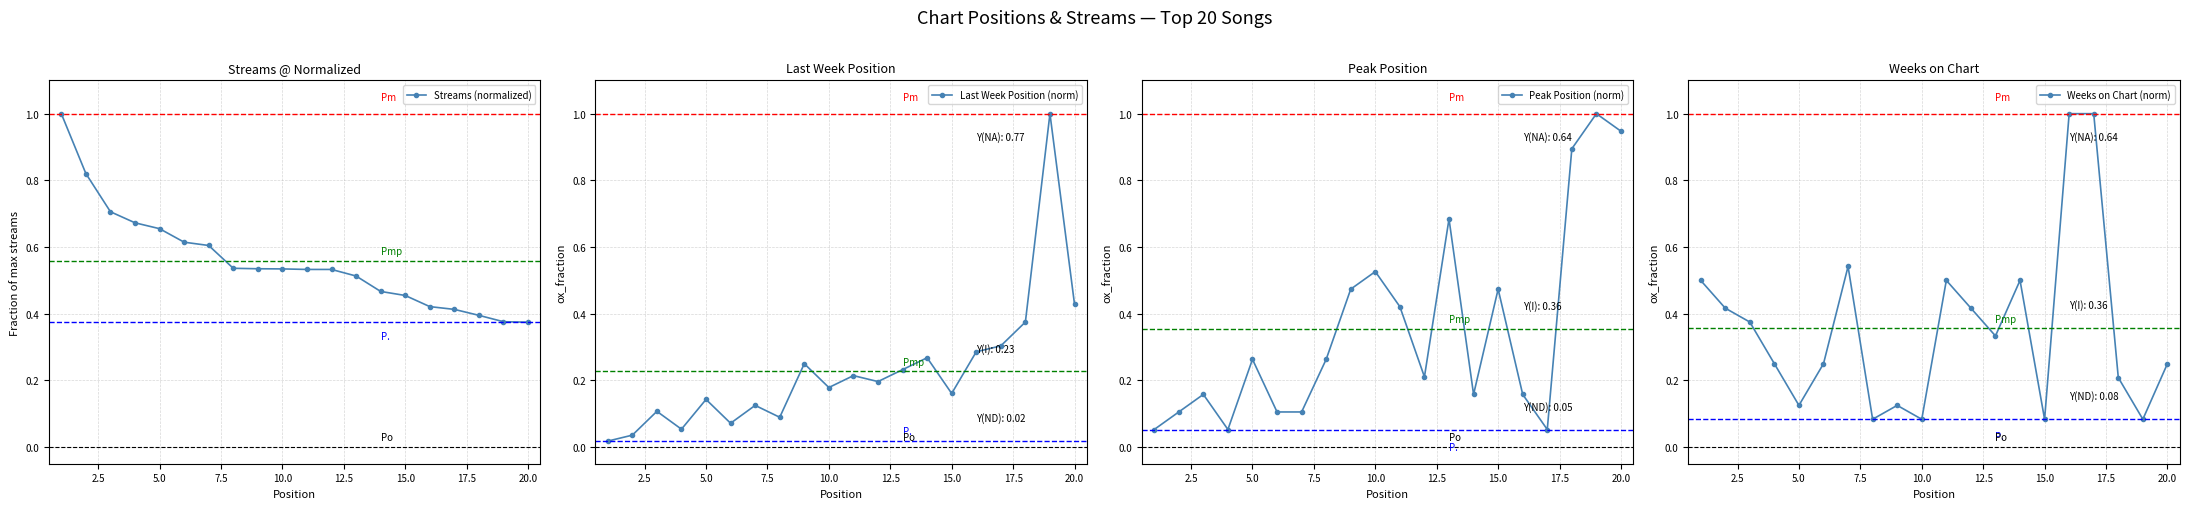

Which series has the largest total across all categories?

Streams (normalized)